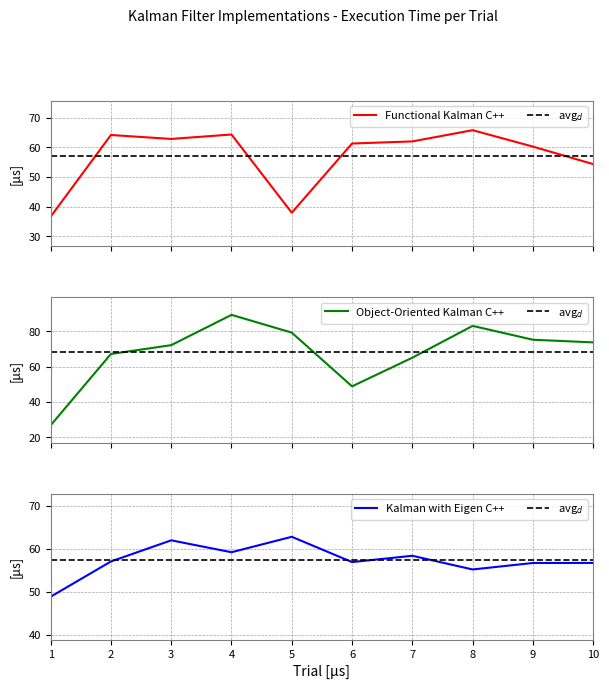

What is the average value of the Kalman with Eigen C++ series?

57.4